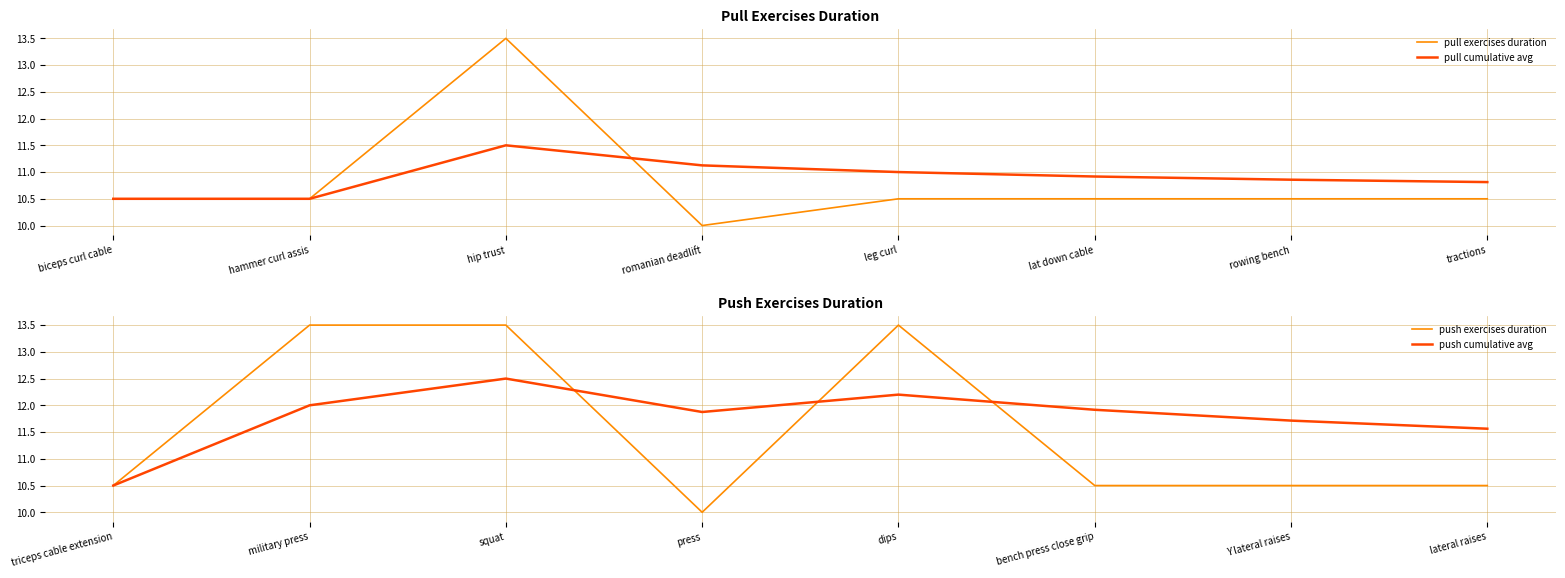

Which series ends up on top after the final intersection of push exercises duration and push cumulative avg?

push cumulative avg